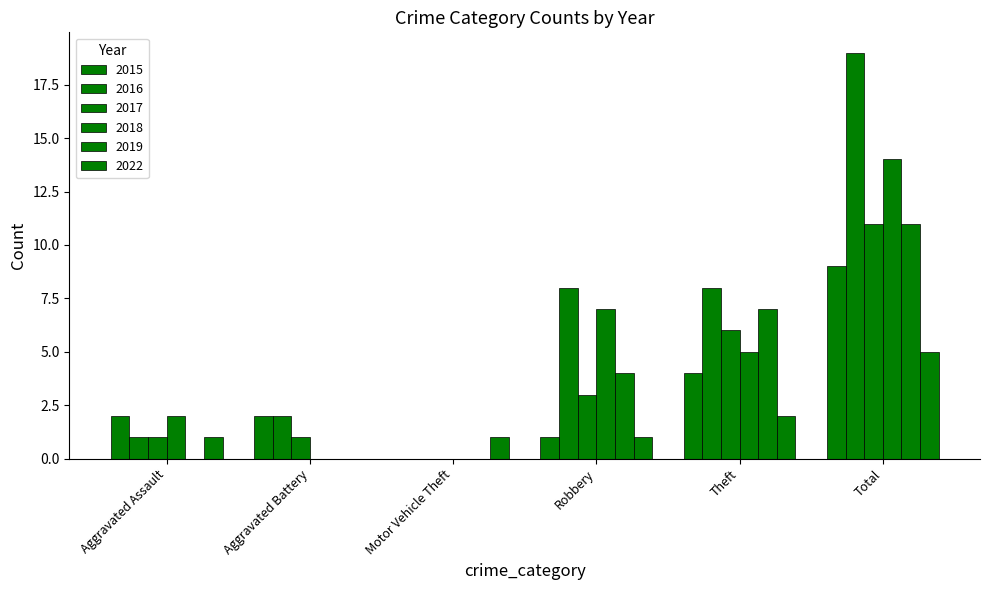

At Aggravated Assault, list the series in order from smallest to largest.

2019, 2016, 2017, 2022, 2015, 2018